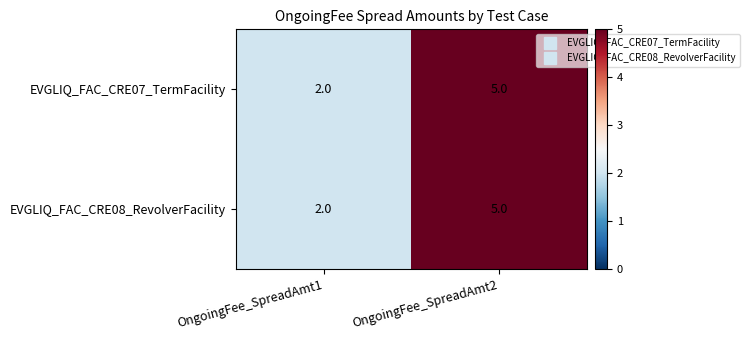

What value does the EVGLIQ_FAC_CRE08_RevolverFacility series have at OngoingFee_SpreadAmt2?

5